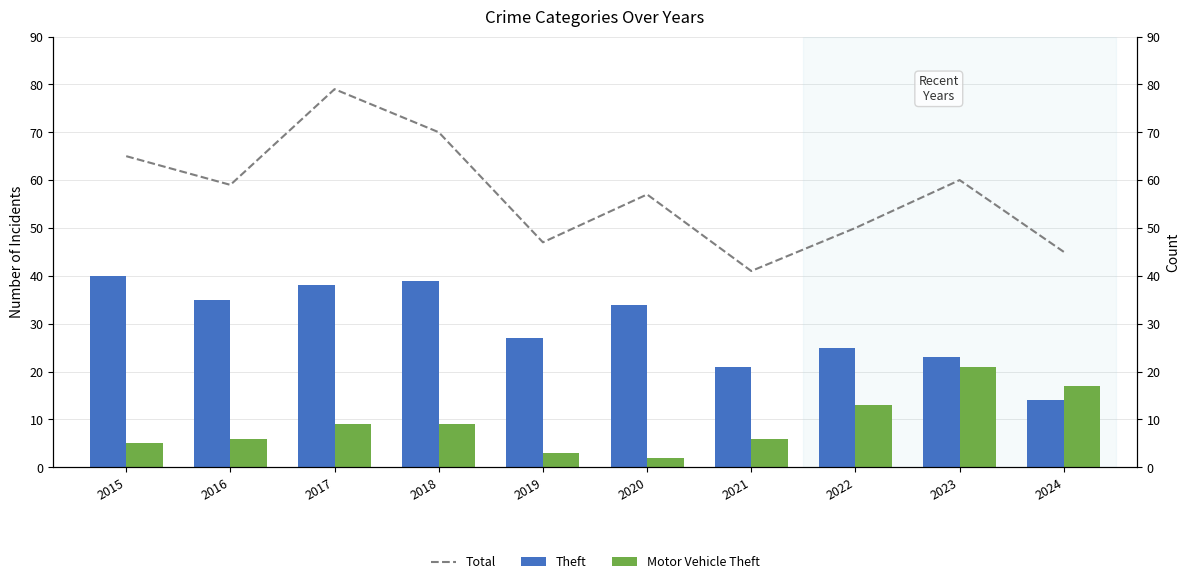

Reading right to left, what are all the values shown in this chart?

Total: 45	60	50	41	57	47	70	79	59	65
Theft: 14	23	25	21	34	27	39	38	35	40
Motor Vehicle Theft: 17	21	13	6	2	3	9	9	6	5